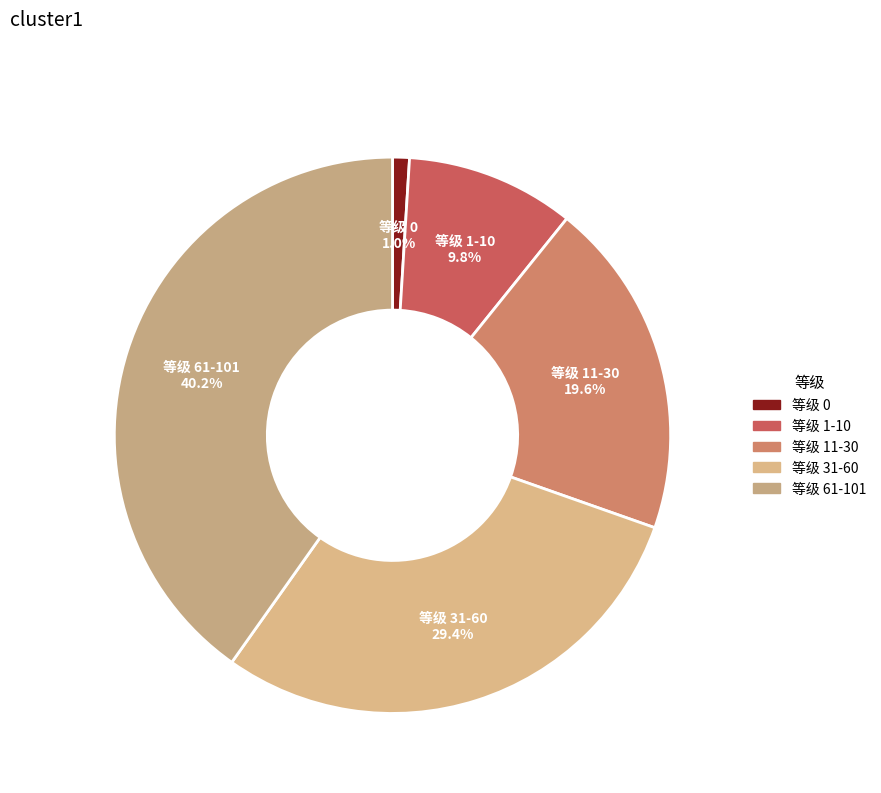

To the nearest percent, what portion does 等级 11-30 represent?

20%